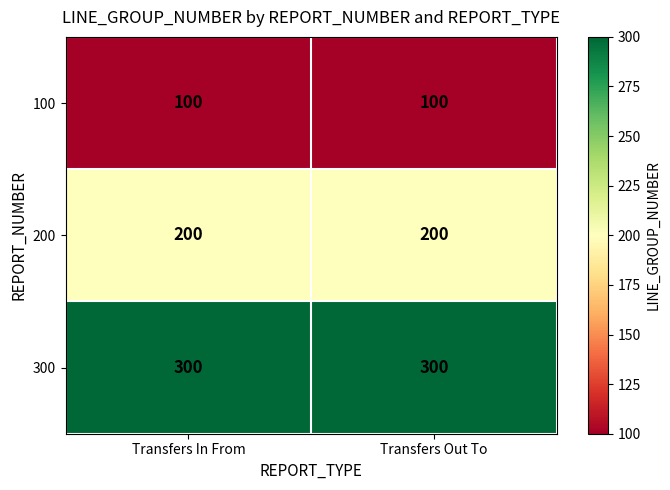

Is it true that 300 equals 300 at Transfers Out To?

True